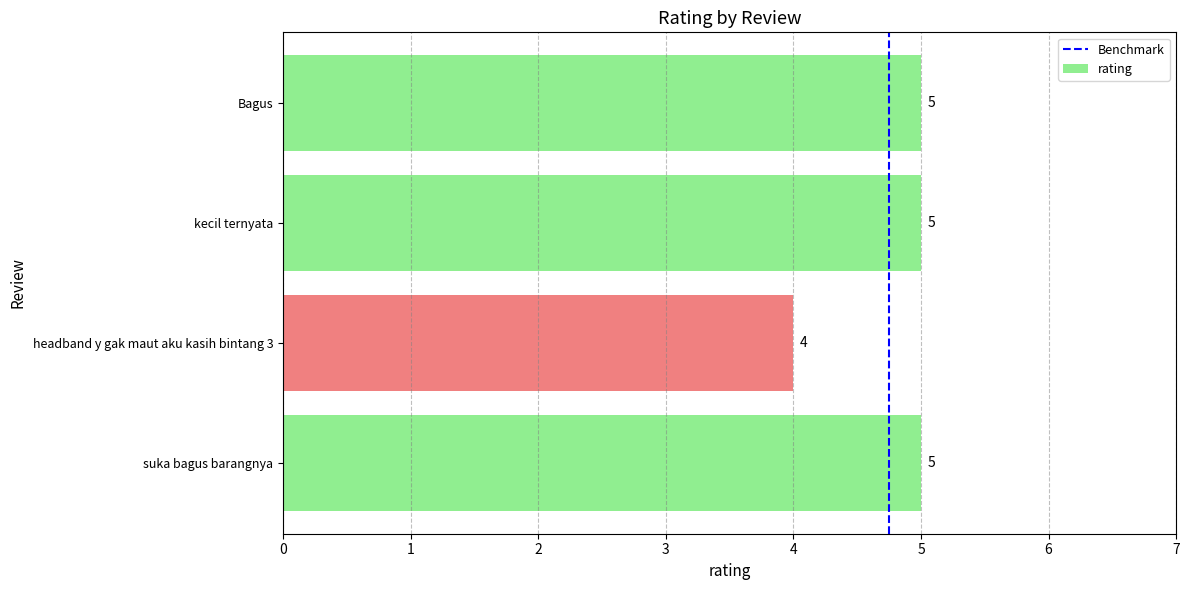

Reading bottom to top, what are all the values shown in this chart?

suka bagus barangnya=5	headband y gak maut aku kasih bintang 3=4	kecil ternyata=5	Bagus=5